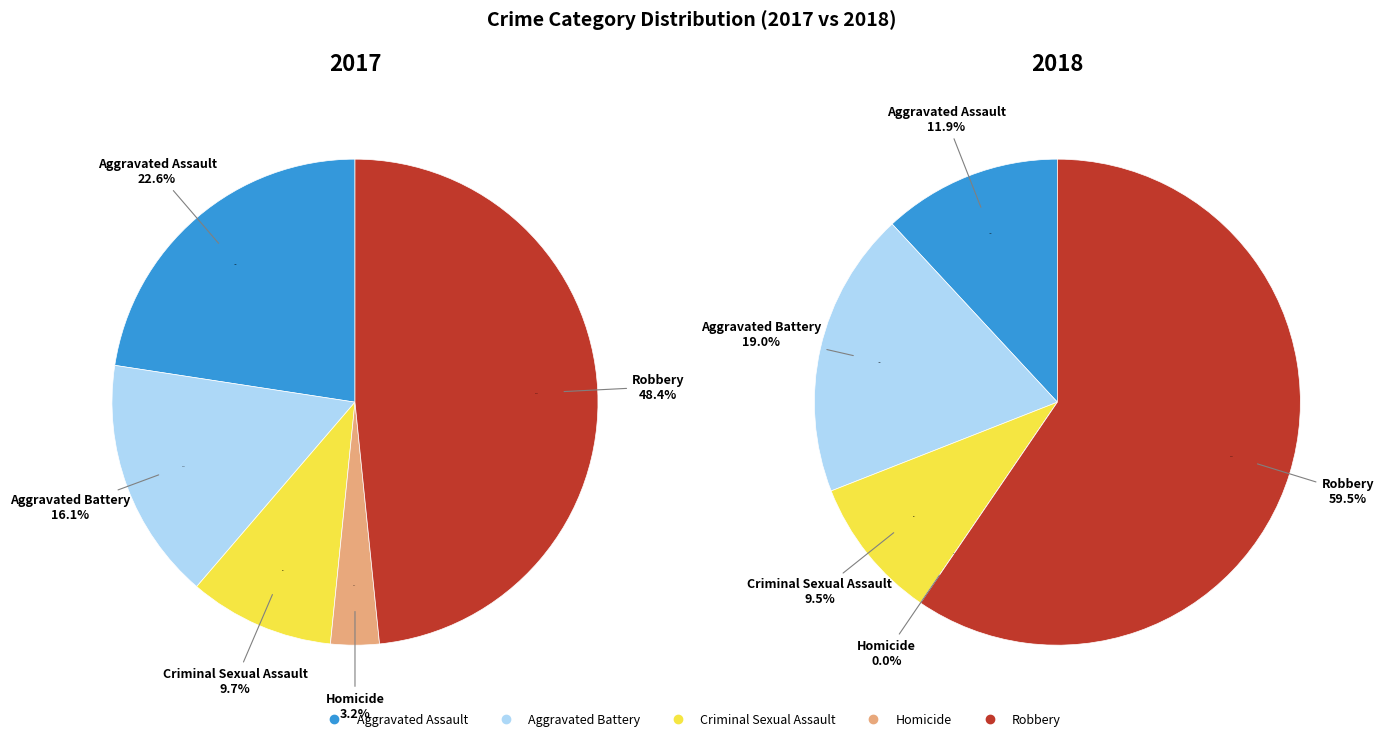

How much of the chart is everything except 2?

90.3%